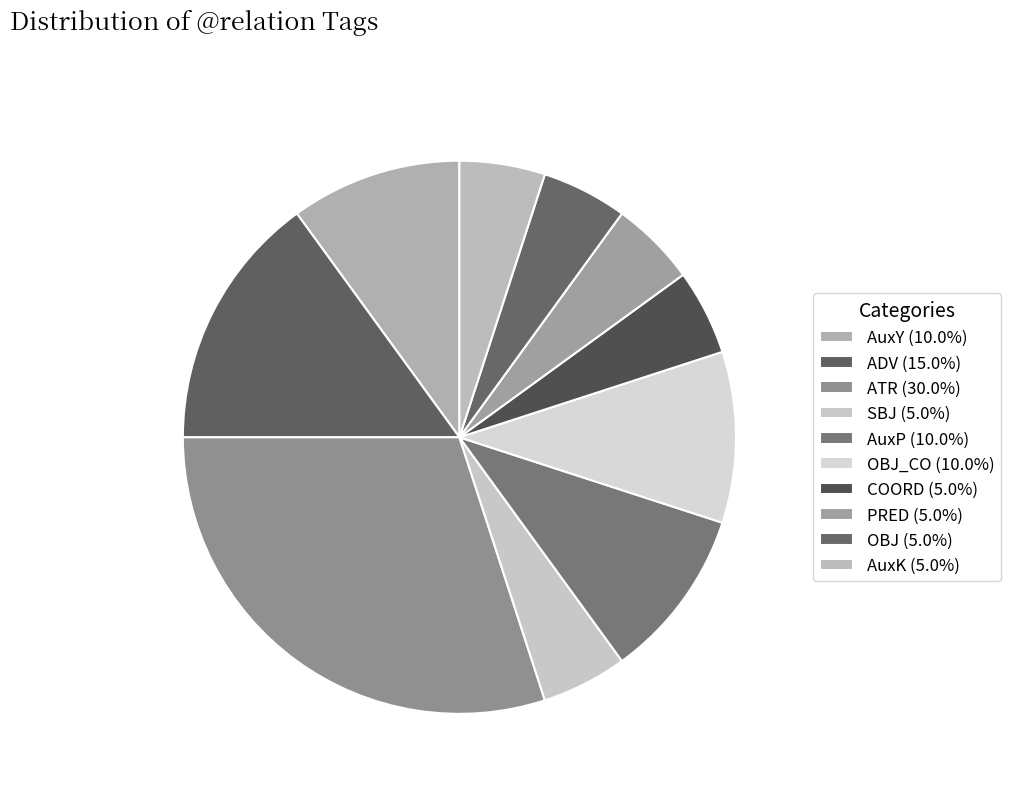

How many segments does this pie chart have?

10